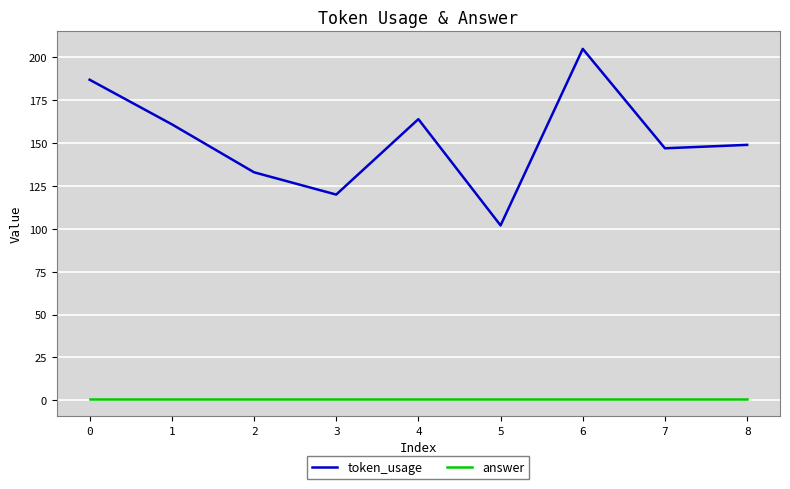

Between 4 and 7, which series saw the biggest shift?

token_usage